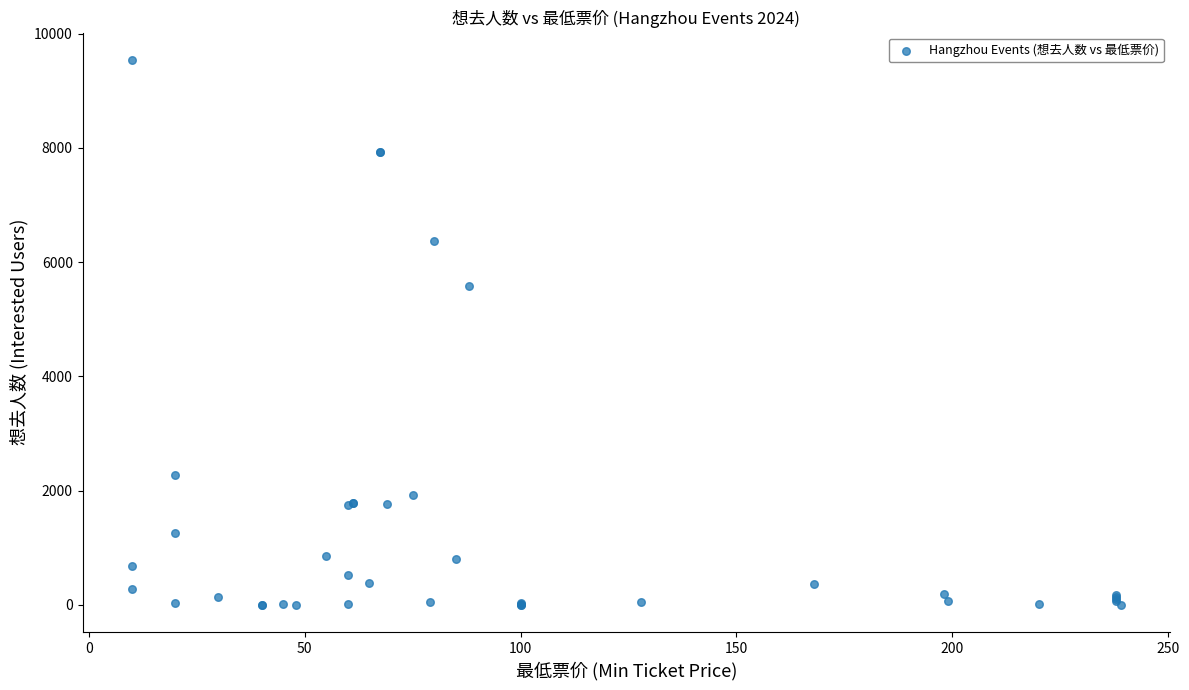

What Y value in the scatter plot is closest to 4771?

5589